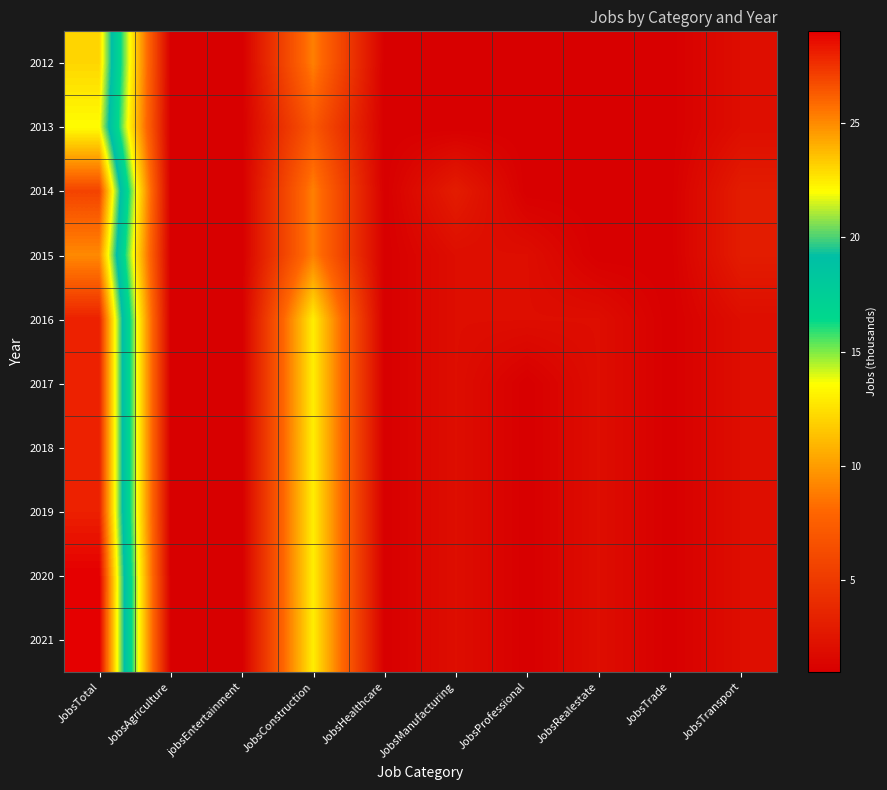

List the series in order of their peak value, highest first.

2020, 2021, 2016, 2017, 2018, 2019, 2014, 2015, 2012, 2013